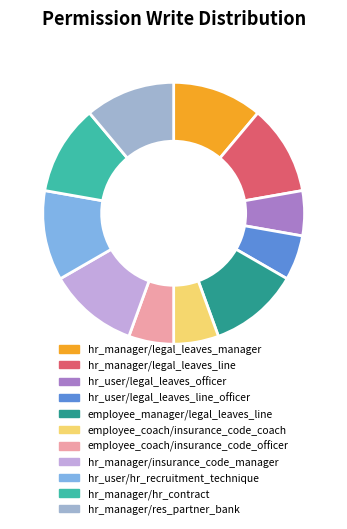

Do employee_coach/insurance_code_officer and hr_user/hr_recruitment_technique together represent more than half of the pie?

No